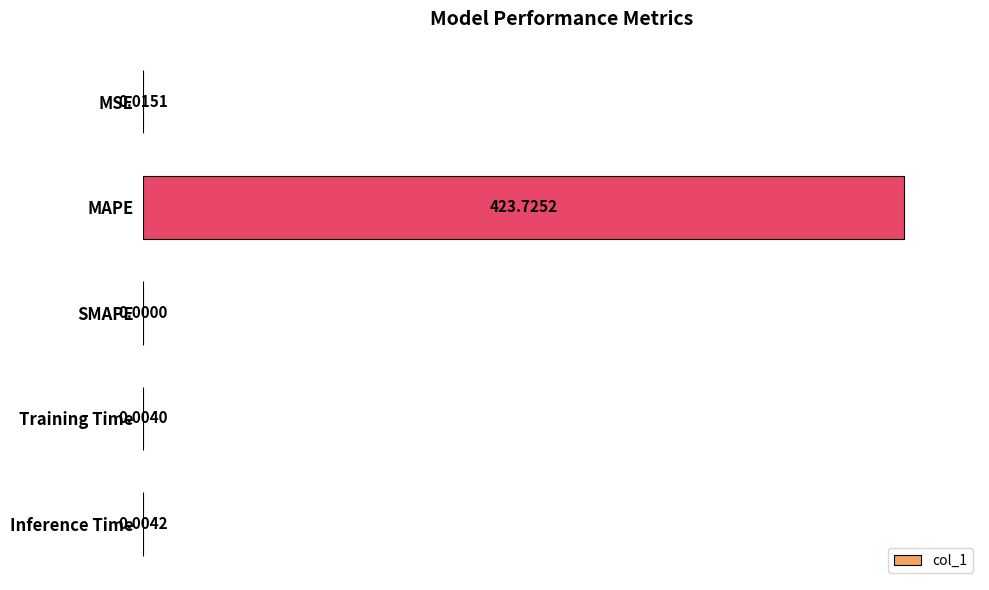

Which label corresponds to the largest value in the chart?

MAPE